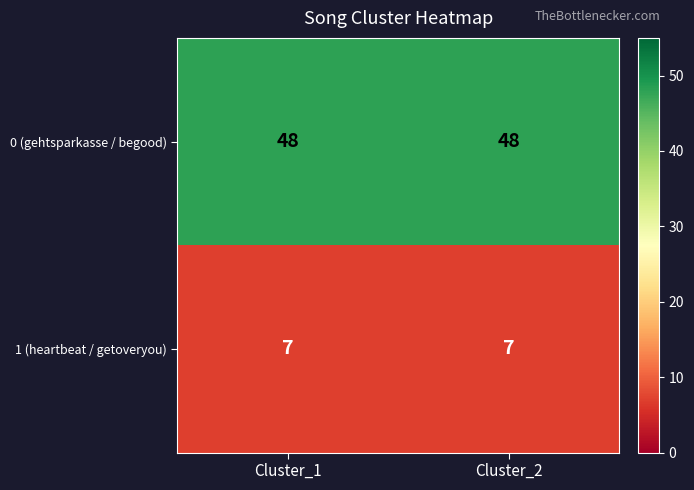

Which series has the largest total across all categories?

0 (gehtsparkasse / begood)